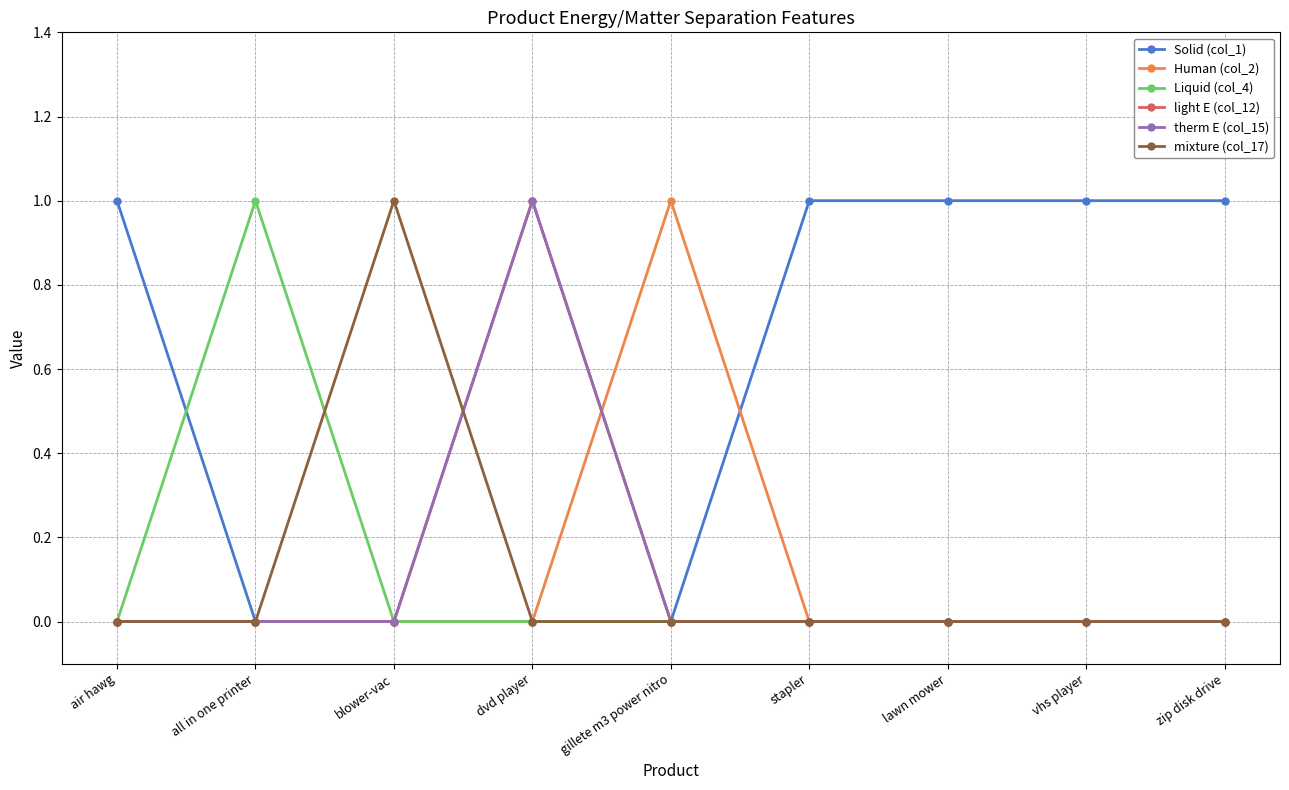

Reading right to left, what are all the values shown in this chart?

Solid (col_1): 1	1	1	1	0	0	0	0	1
Human (col_2): 0	0	0	0	1	0	0	0	0
Liquid (col_4): 0	0	0	0	0	0	0	1	0
light E (col_12): 0	0	0	0	0	1	0	0	0
therm E (col_15): 0	0	0	0	0	1	0	0	0
mixture (col_17): 0	0	0	0	0	0	1	0	0